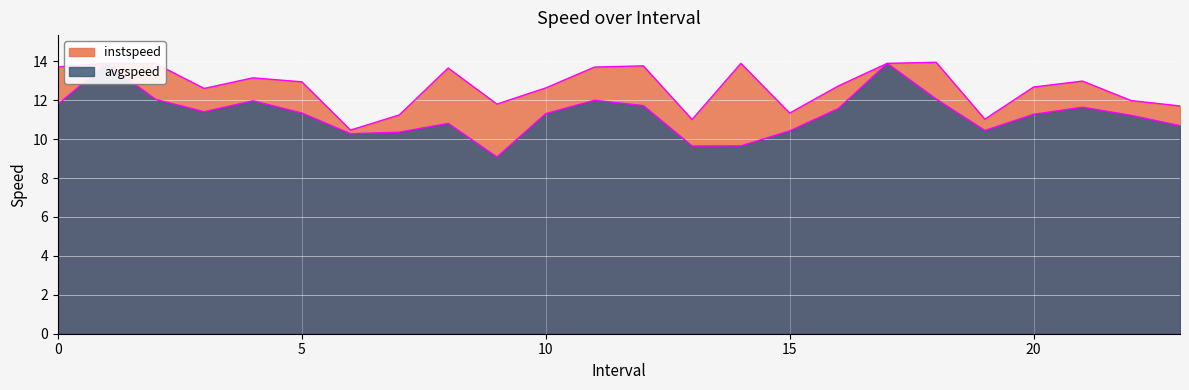

At 10.0, list the series in order from smallest to largest.

avgspeed, instspeed